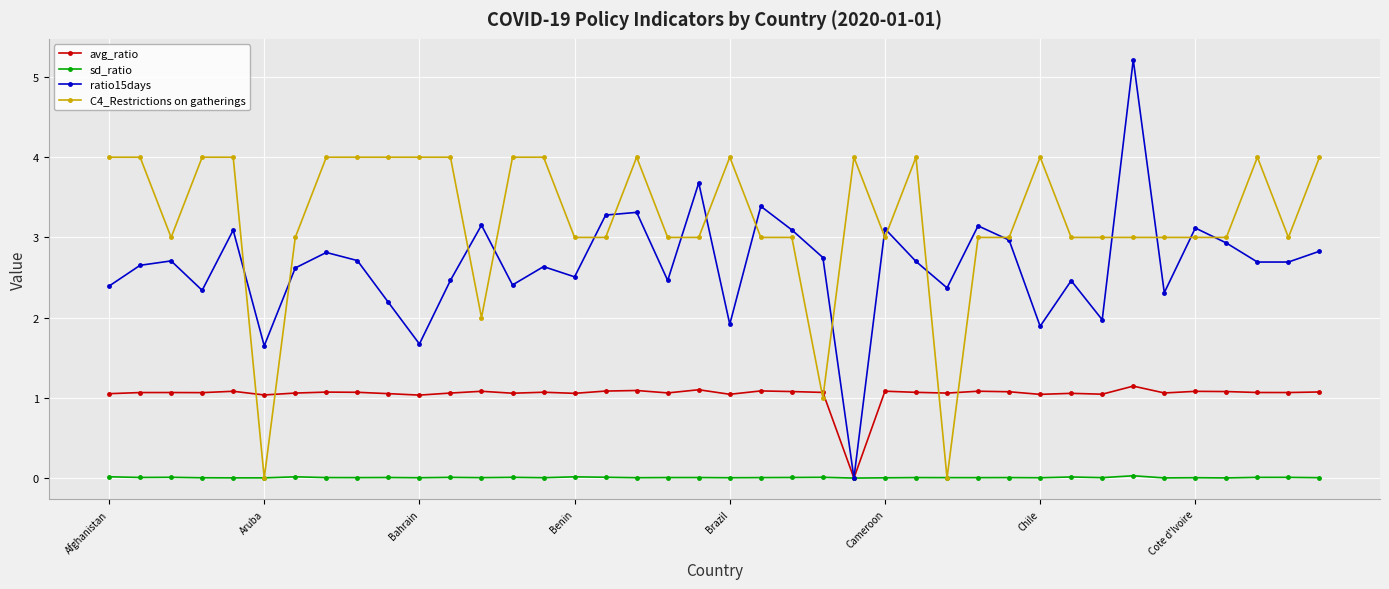

What is the greatest value displayed?

5.2